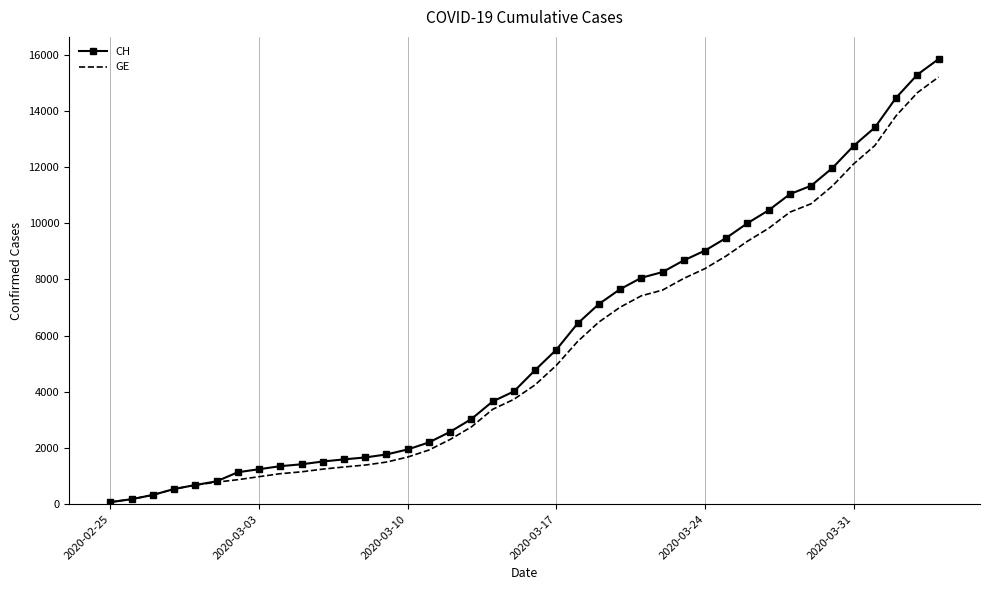

What are all the series names shown in the legend?

CH, GE